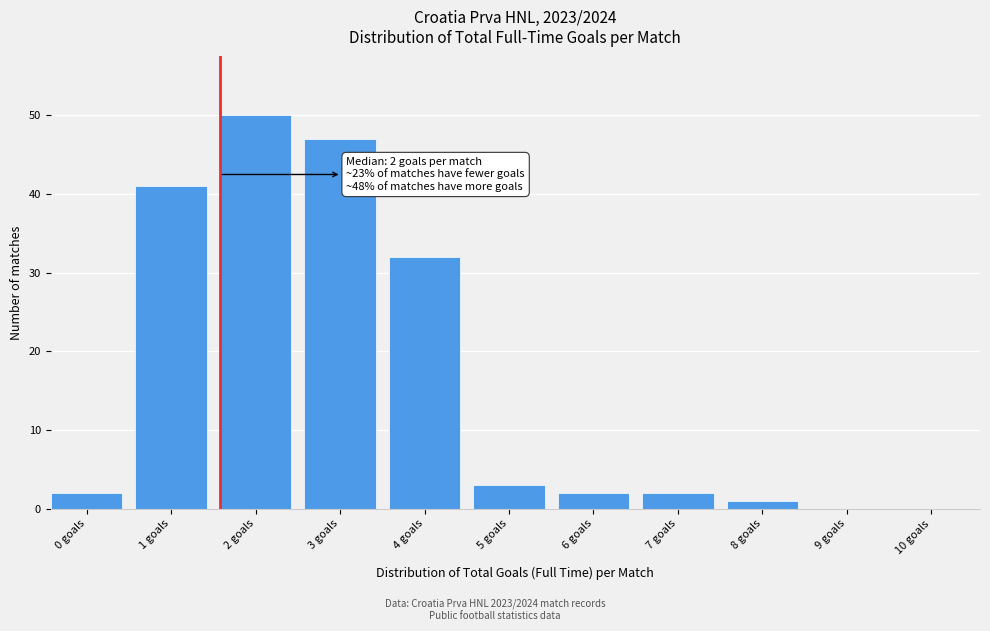

Reading left to right, extract all data points from this chart.

0 goals=2	1 goals=41	2 goals=50	3 goals=47	4 goals=32	5 goals=3	6 goals=2	7 goals=2	8 goals=1	9 goals=0	10 goals=0